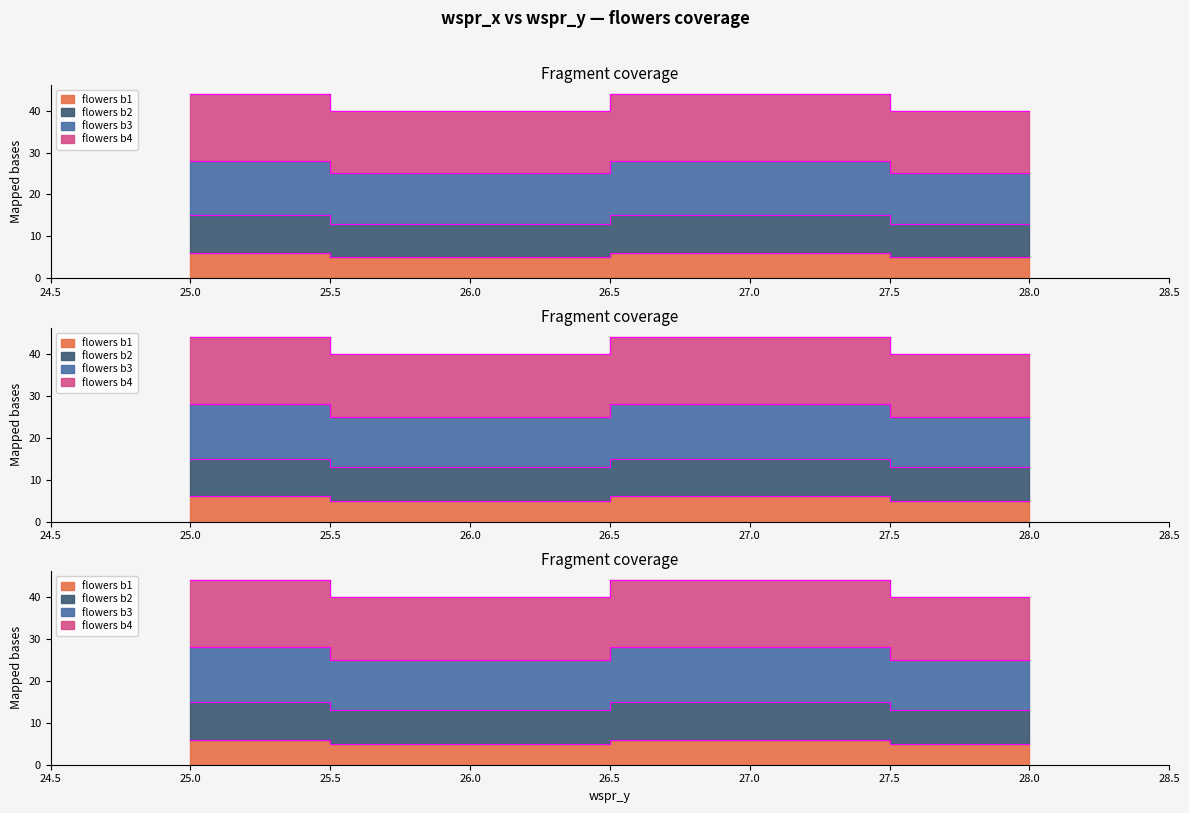

The value of flowers b1 at 26 is 5. True or false?

True